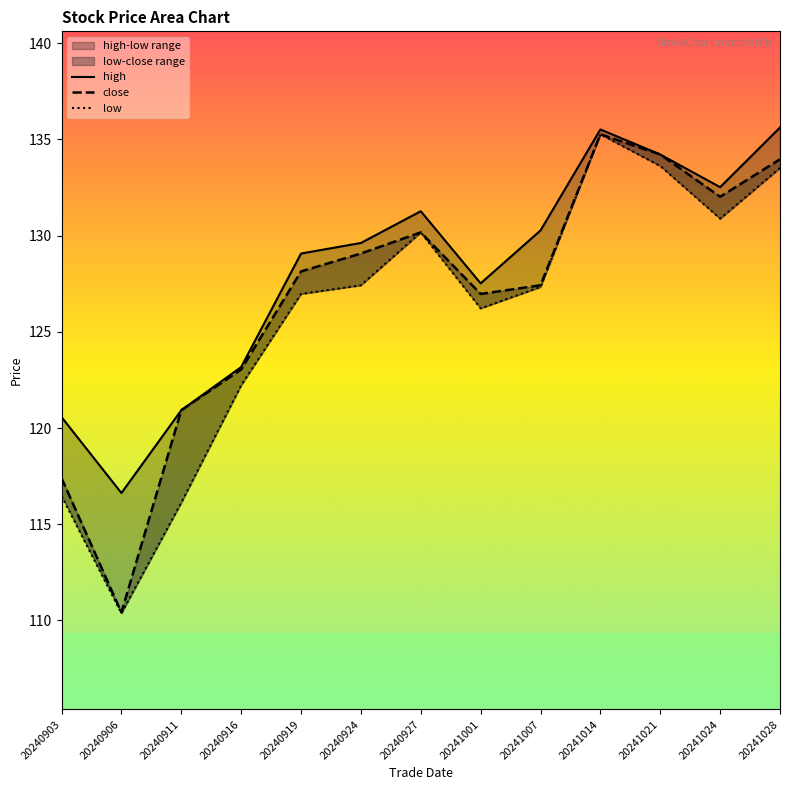

Where is the first local minimum for close?

20240906